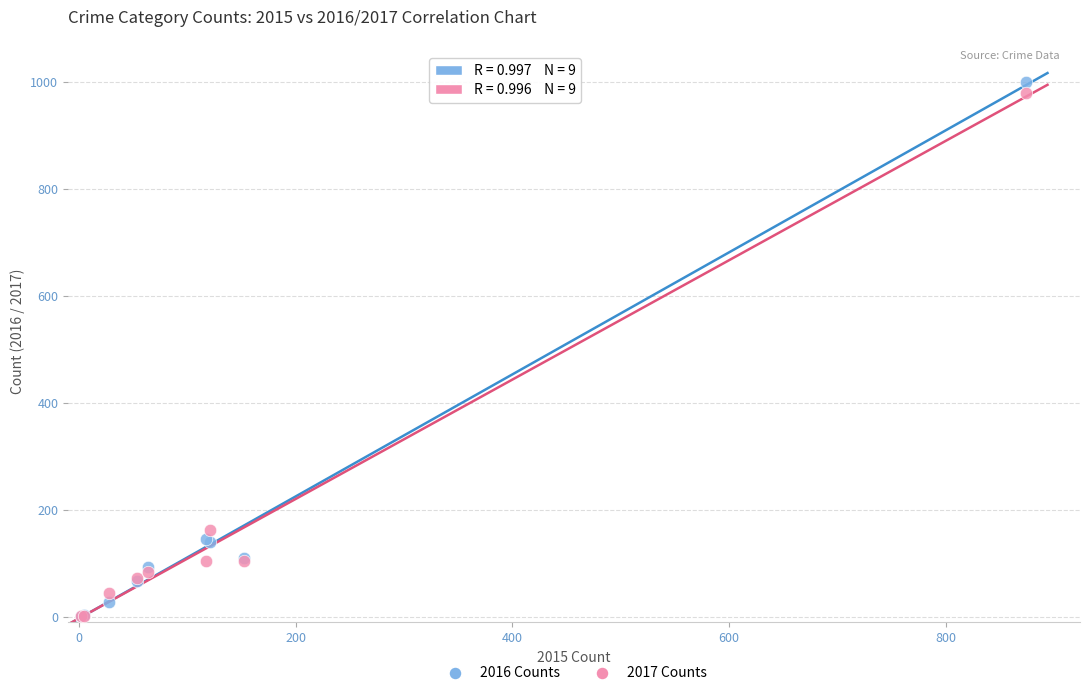

In the 2017 Counts series, what Y value is closest to 490?

162